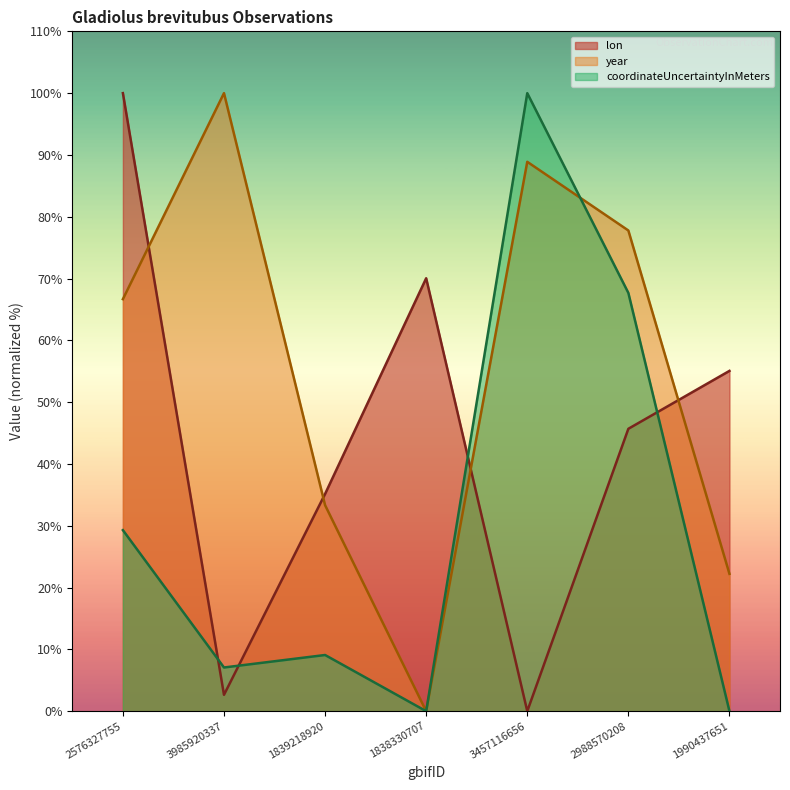

Is it true that year equals 66.1 at 1838330707?

False